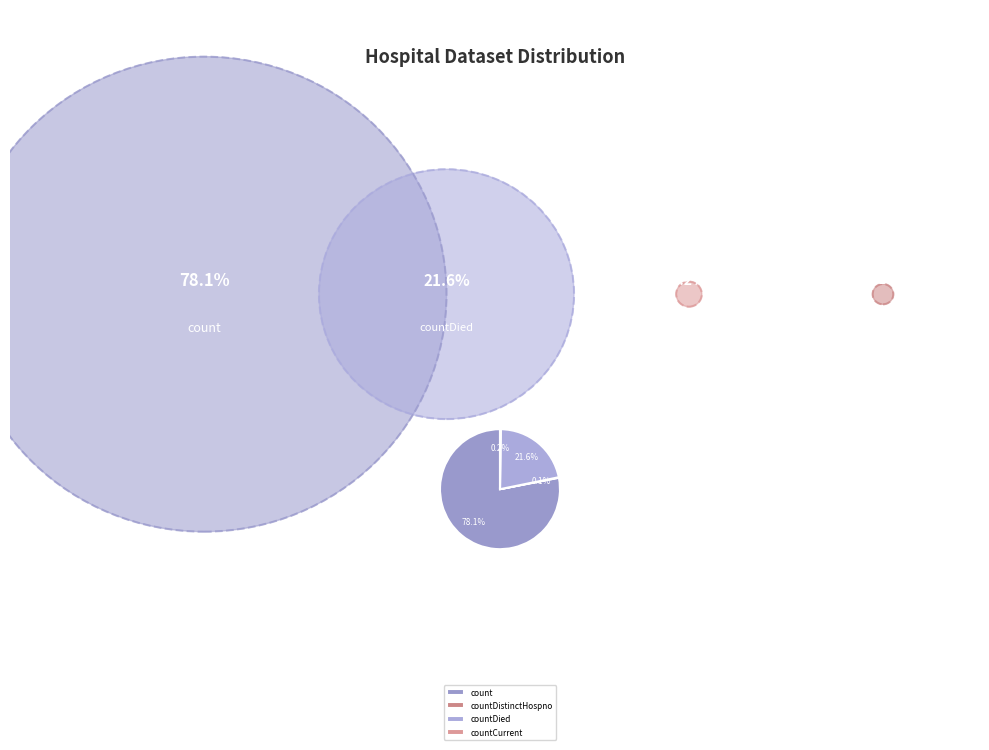

Does count account for over 50% of the chart?

Yes